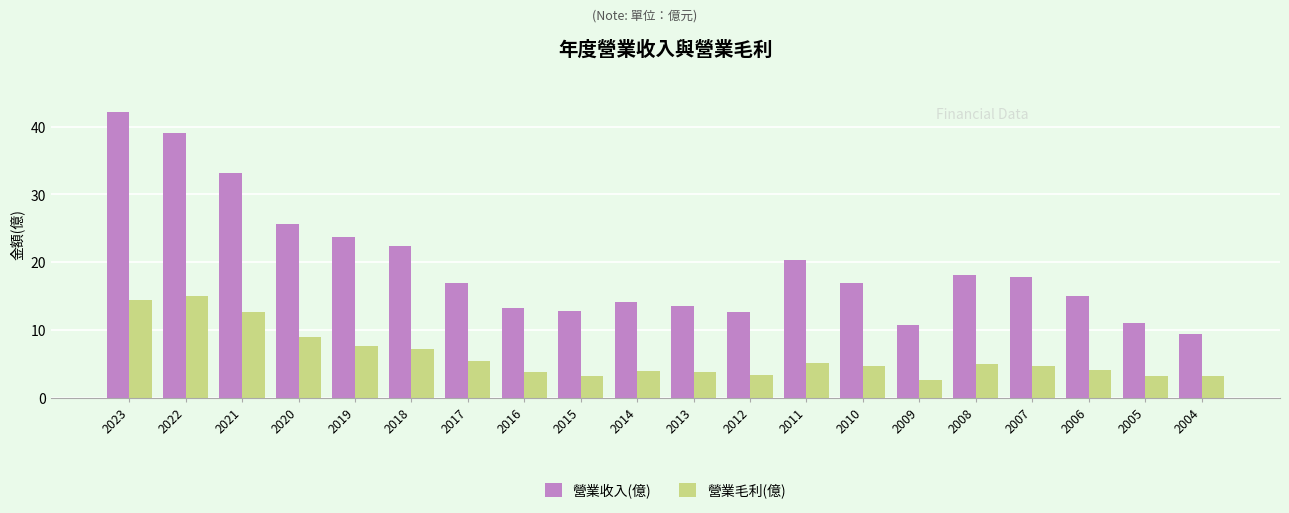

What is the minimum value shown in the chart?

2.6